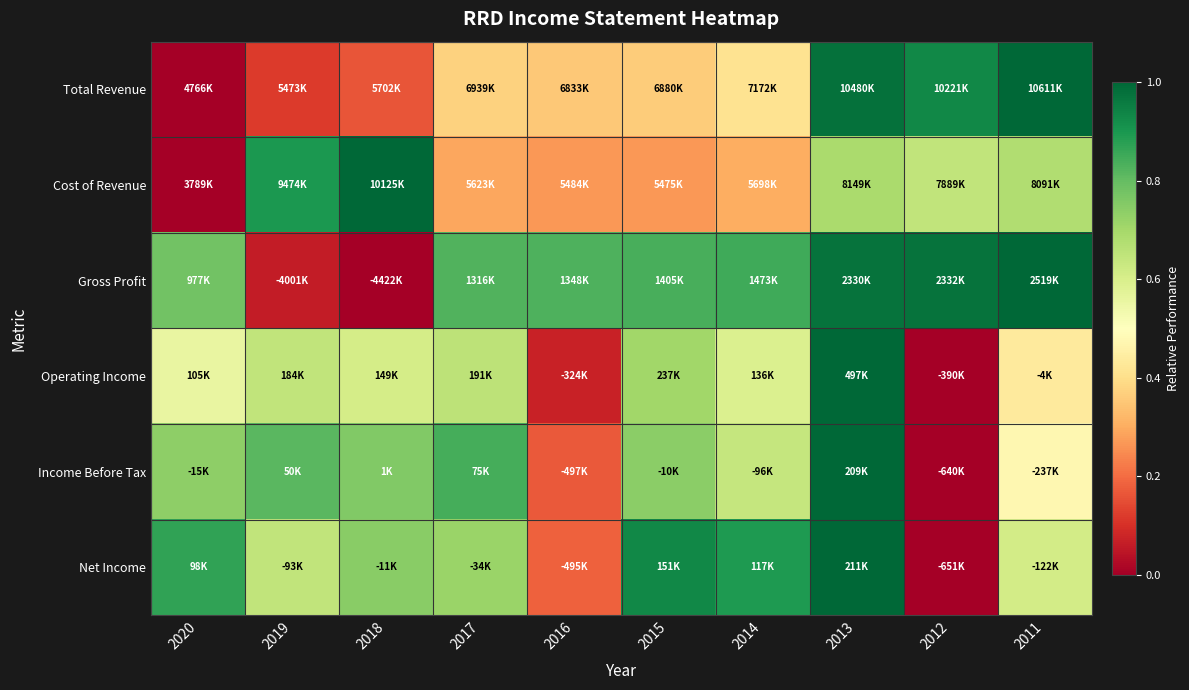

What is the total value across all series at 2016?

1.9